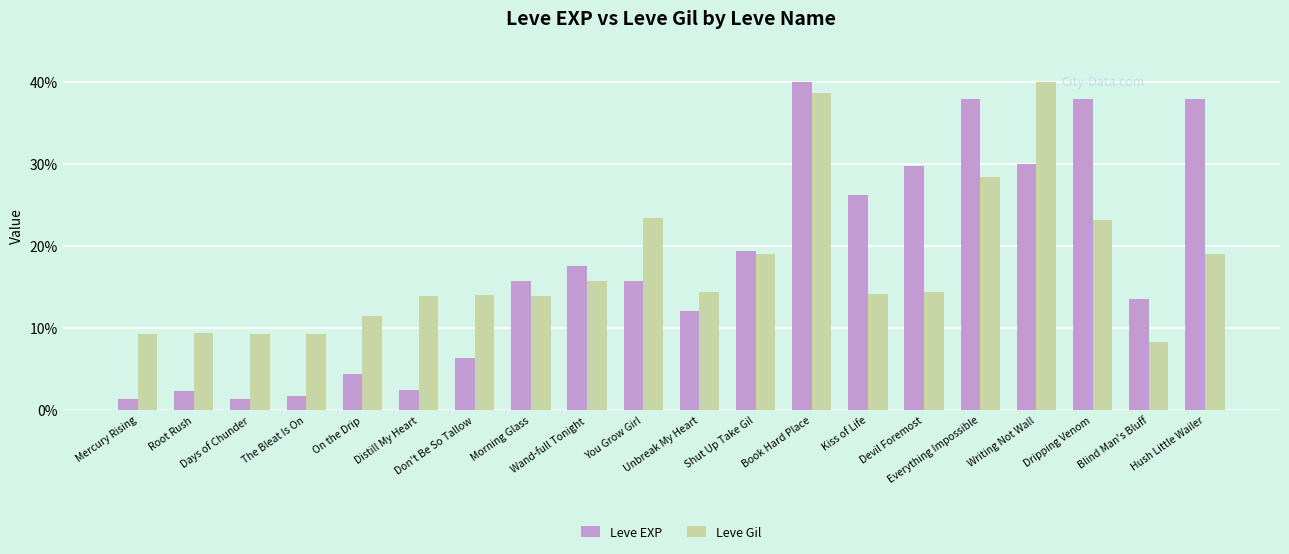

What is the smallest value displayed?

1.4